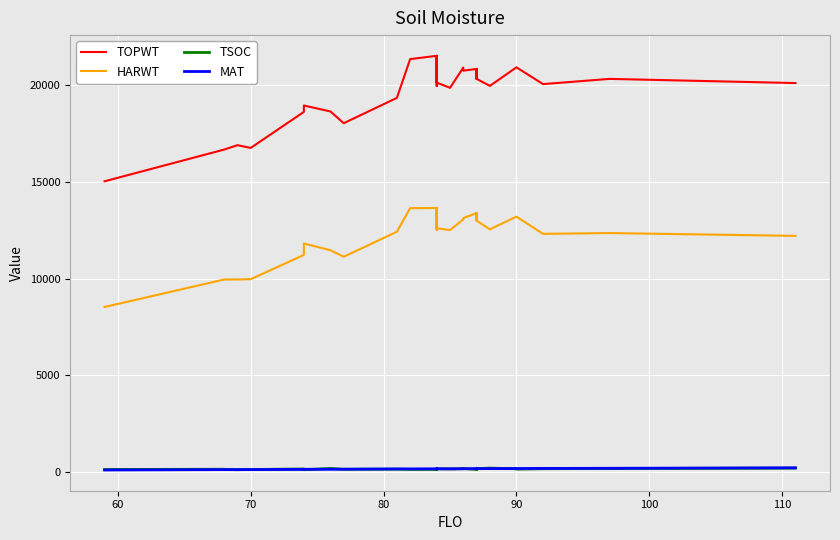

True or false: HARWT and TOPWT cross at least once.

False